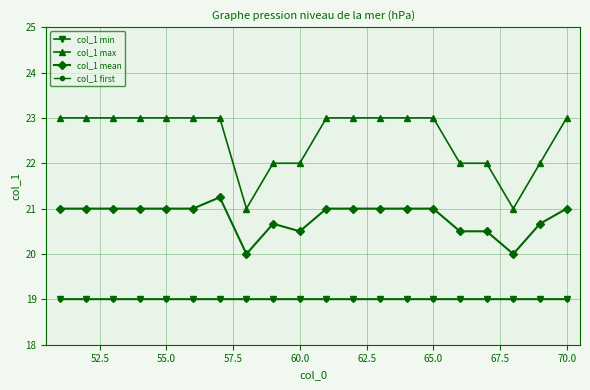

Which series has the largest total across all categories?

col_1 max